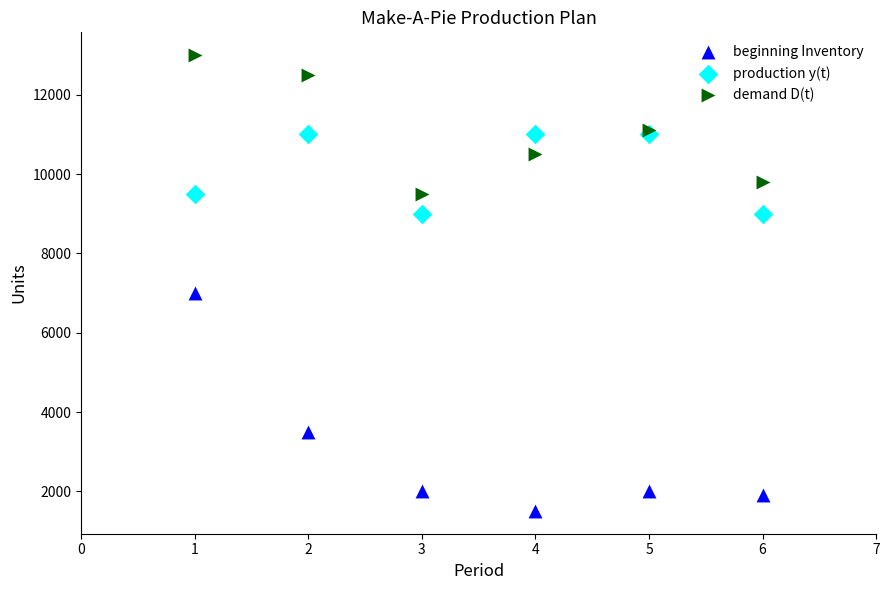

Which series contains the lowest Y value?

beginning Inventory